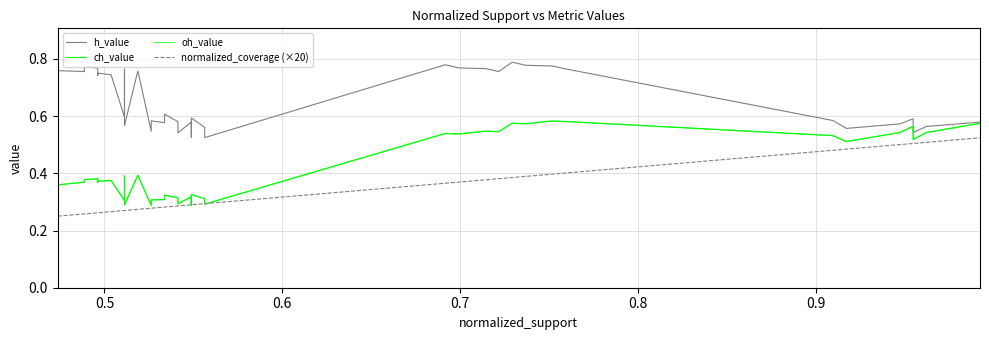

What is the sum of all oh_value values?

16.5